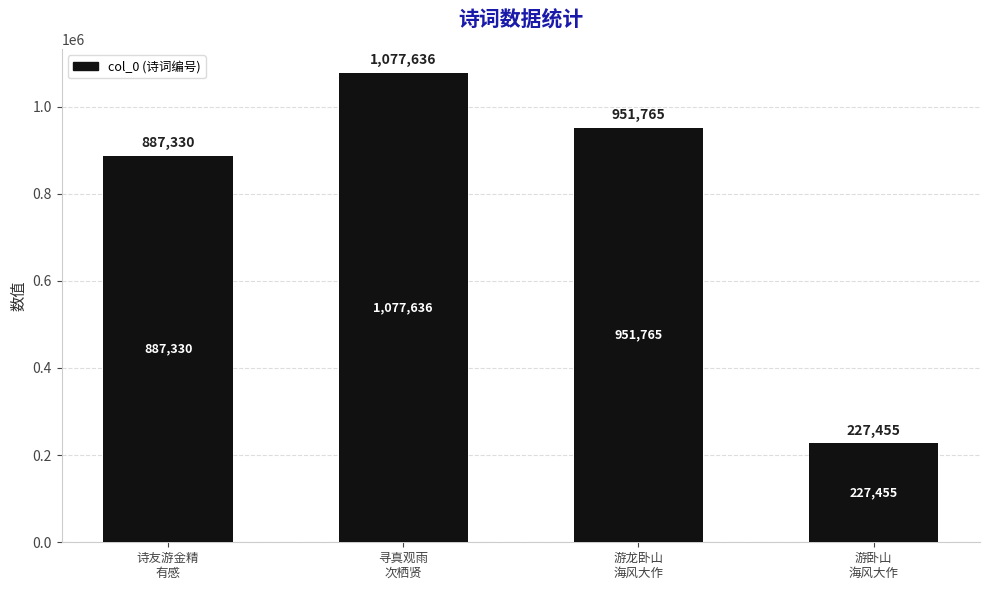

How many data points are less than 951765?

2